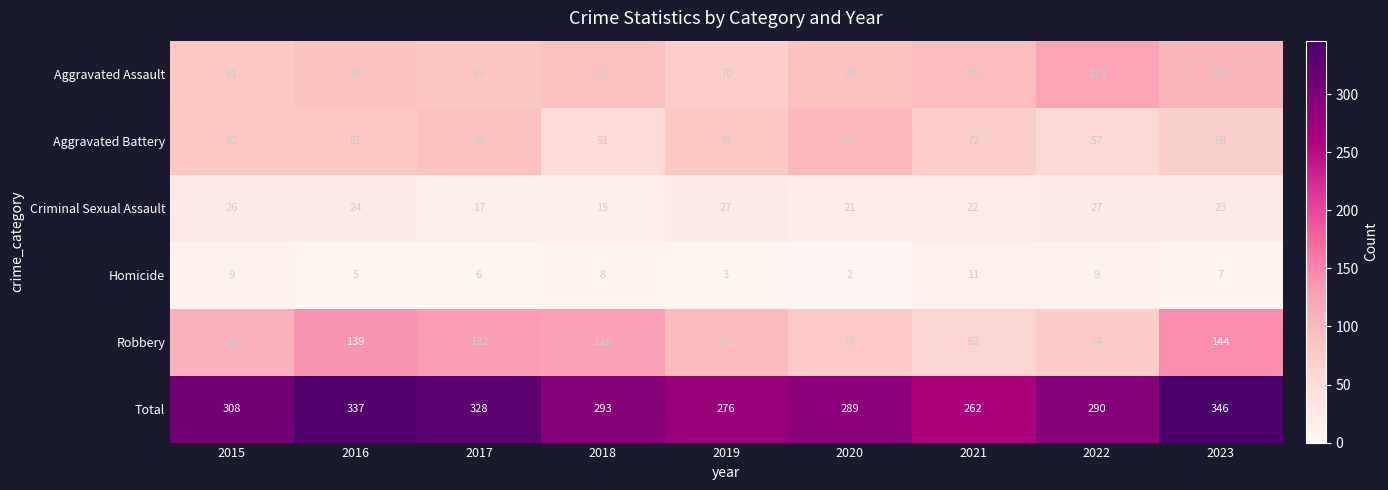

Is it true that Homicide equals 1 at 2020?

False